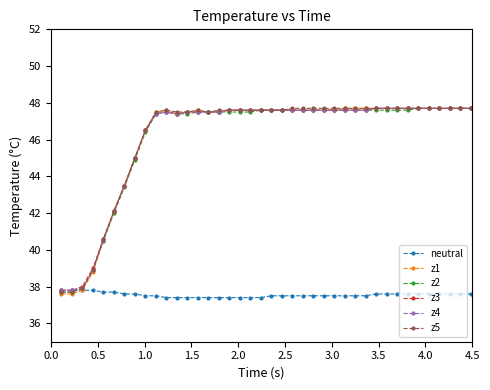

Reading left to right, list all the values displayed in this chart.

neutral: 37.8	37.8	37.8	37.8	37.7	37.7	37.6	37.6	37.5	37.5	37.4	37.4	37.4	37.4	37.4	37.4	37.4	37.4	37.4	37.4	37.5	37.5	37.5	37.5	37.5	37.5	37.5	37.5	37.5	37.5	37.6	37.6	37.6	37.6	37.6	37.6	37.6	37.6	37.6	37.6
z1: 37.6	37.6	37.8	38.8	40.5	42.1	43.5	45.0	46.5	47.5	47.6	47.4	47.5	47.6	47.5	47.5	47.6	47.6	47.6	47.6	47.6	47.6	47.6	47.6	47.6	47.6	47.6	47.7	47.7	47.7	47.7	47.7	47.7	47.7	47.7	47.7	47.7	47.7	47.7	47.7
z2: 37.7	37.7	37.9	38.9	40.5	42.0	43.4	44.9	46.4	47.4	47.5	47.4	47.4	47.5	47.5	47.5	47.5	47.5	47.5	47.6	47.6	47.6	47.6	47.6	47.6	47.6	47.6	47.6	47.6	47.6	47.6	47.6	47.6	47.6	47.7	47.7	47.7	47.7	47.7	47.7
z3: 37.8	37.8	38.0	39.0	40.6	42.1	43.5	45.0	46.5	47.4	47.5	47.4	47.5	47.5	47.5	47.5	47.6	47.6	47.6	47.6	47.6	47.6	47.6	47.6	47.6	47.6	47.6	47.6	47.6	47.6	47.7	47.7	47.7	47.7	47.7	47.7	47.7	47.7	47.7	47.7
z4: 37.8	37.8	37.9	38.9	40.5	42.1	43.5	45.0	46.5	47.4	47.5	47.4	47.5	47.5	47.5	47.5	47.6	47.6	47.6	47.6	47.6	47.6	47.6	47.6	47.6	47.6	47.6	47.6	47.6	47.6	47.7	47.7	47.7	47.7	47.7	47.7	47.7	47.7	47.7	47.7
z5: 37.7	37.7	37.9	38.9	40.6	42.1	43.5	45.0	46.5	47.5	47.6	47.5	47.5	47.6	47.5	47.6	47.6	47.6	47.6	47.6	47.6	47.6	47.7	47.7	47.7	47.7	47.7	47.7	47.7	47.7	47.7	47.7	47.7	47.7	47.7	47.7	47.7	47.7	47.7	47.7